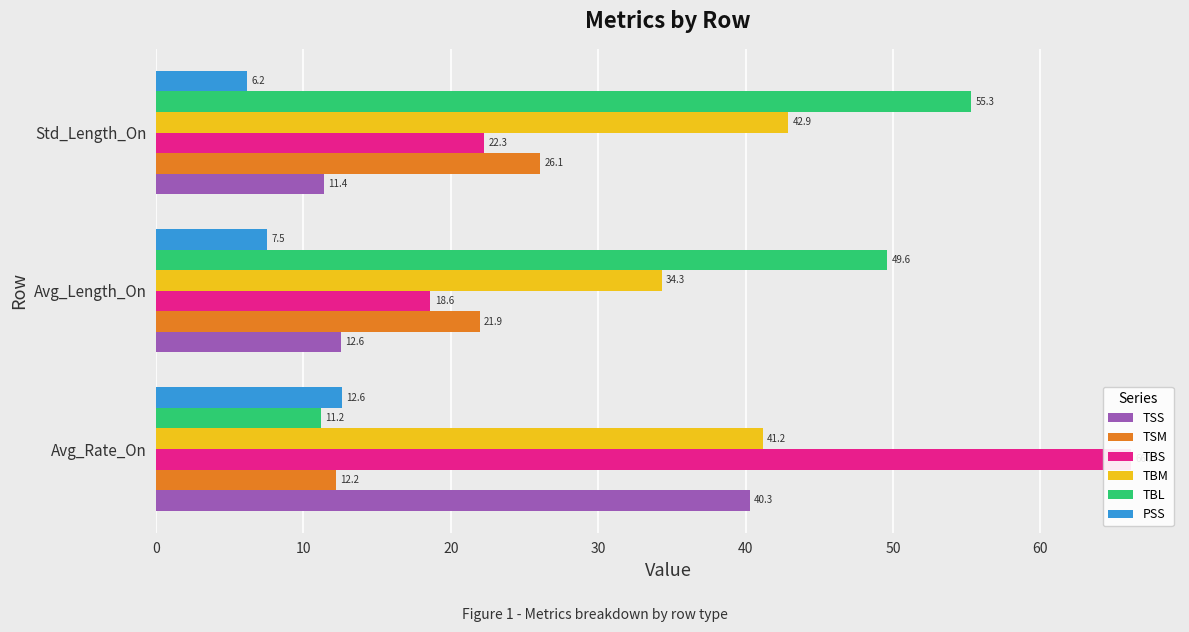

What is the value of the TBM bar at the 3rd from the left?

42.9